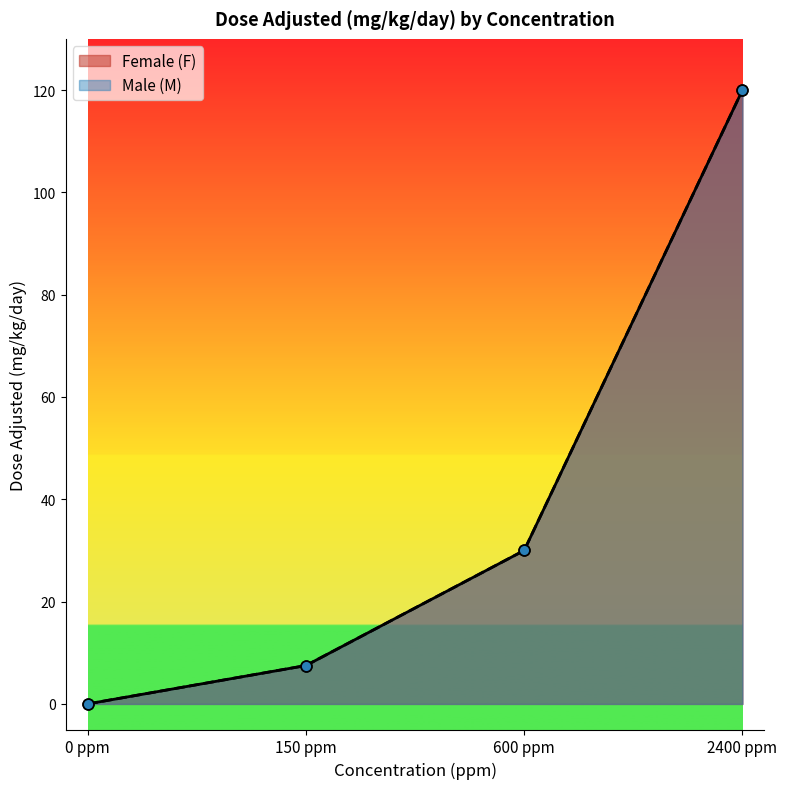

Which series reaches the minimum Y coordinate?

Female (F)